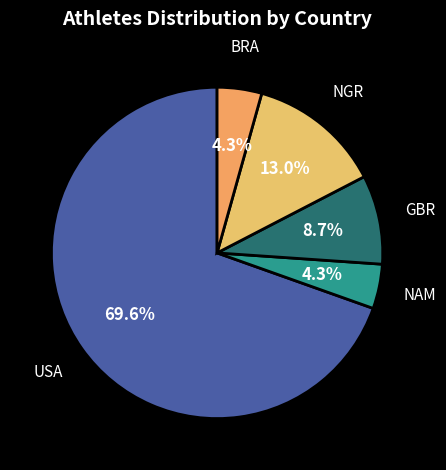

How many segments does this pie chart have?

5